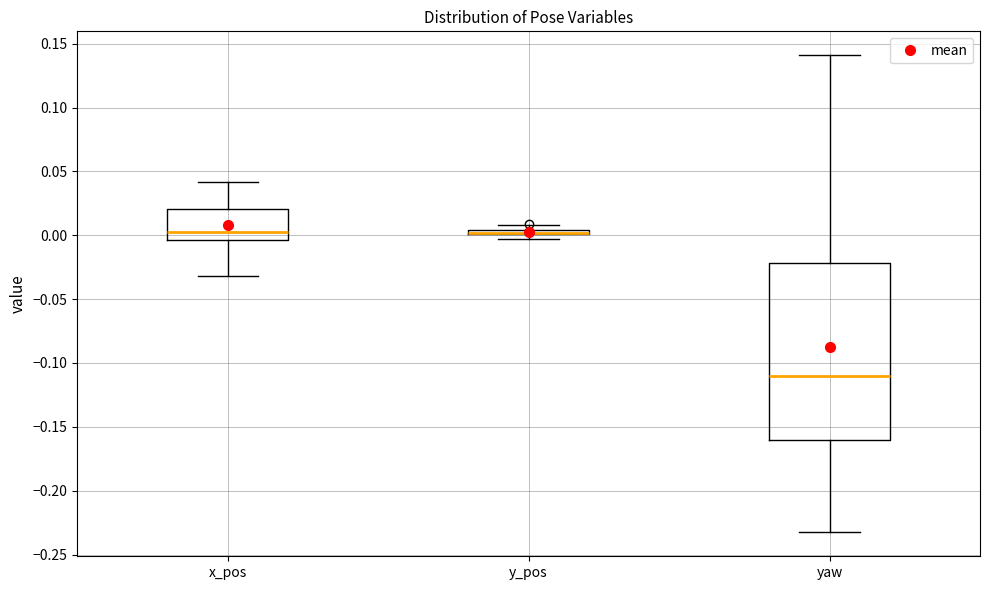

Where is the upper edge of the box for y_pos on the y-axis? The values are not printed on the chart, so give them approximately, as read against the axis.

0.005